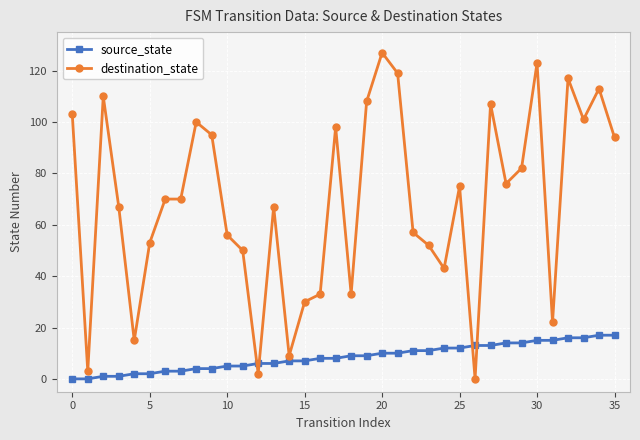

Which series has the largest total across all categories?

destination_state